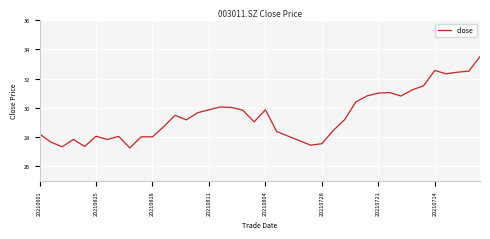

What is the difference between the maximum and minimum values?

6.2